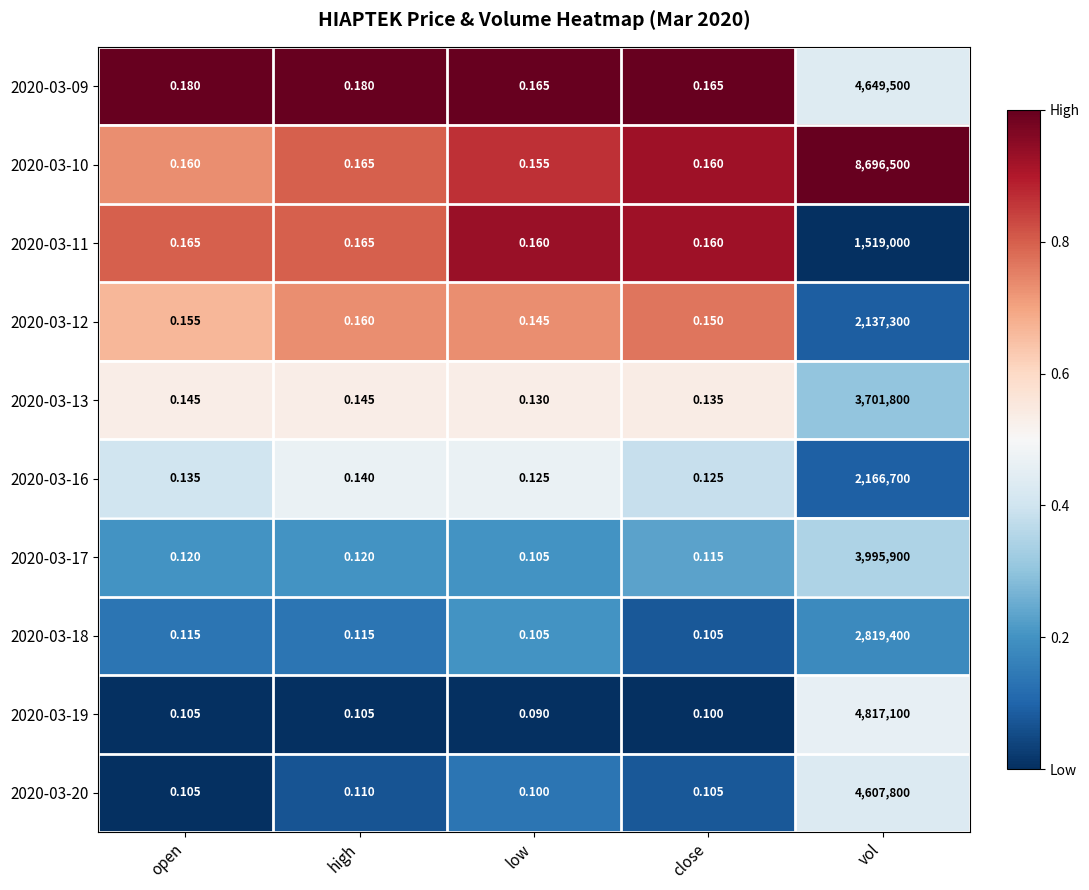

Is the value of 2020-03-17 at close greater than the value of 2020-03-16 at high?

No